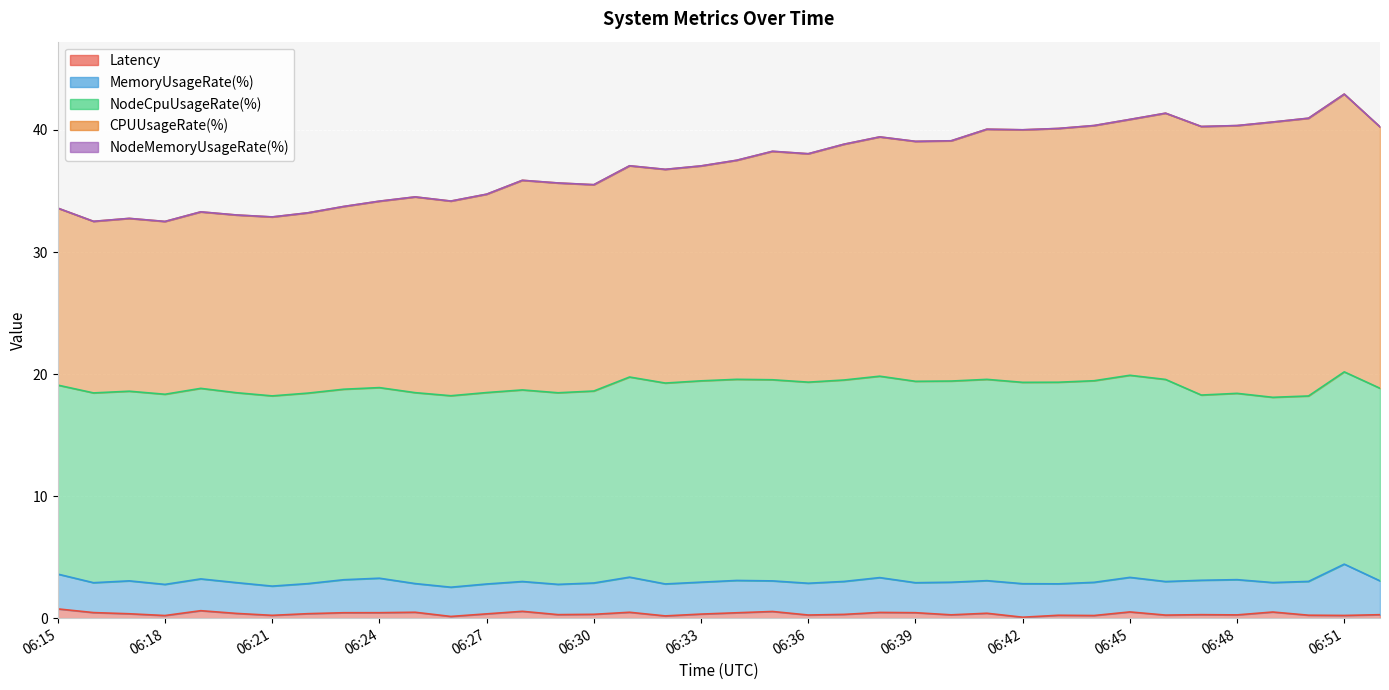

What is the difference between the Latency values at 06:41 and 06:37?

0.1